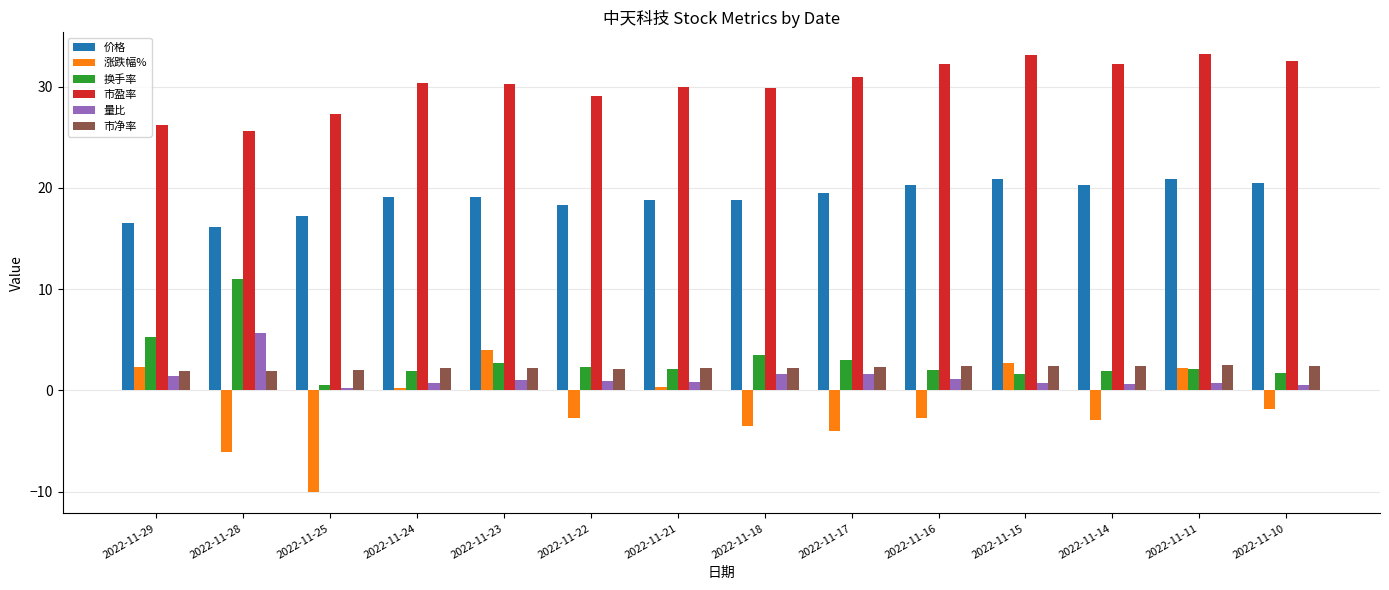

What value does the 价格 series have at 2022-11-10?

20.5